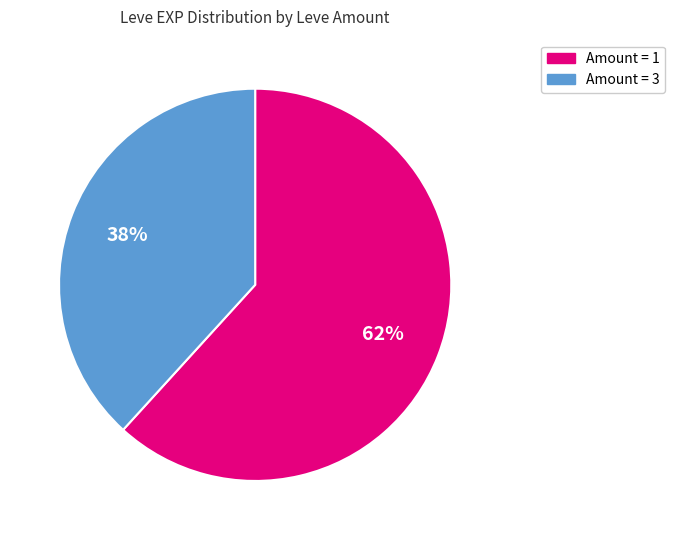

Count the number of slices in the pie.

2